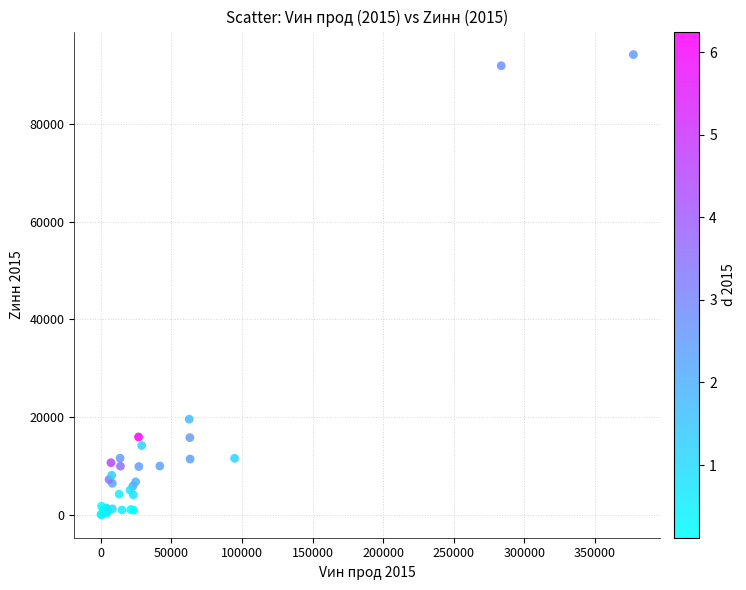

What Y value in the scatter plot is closest to 47102?

19588.4